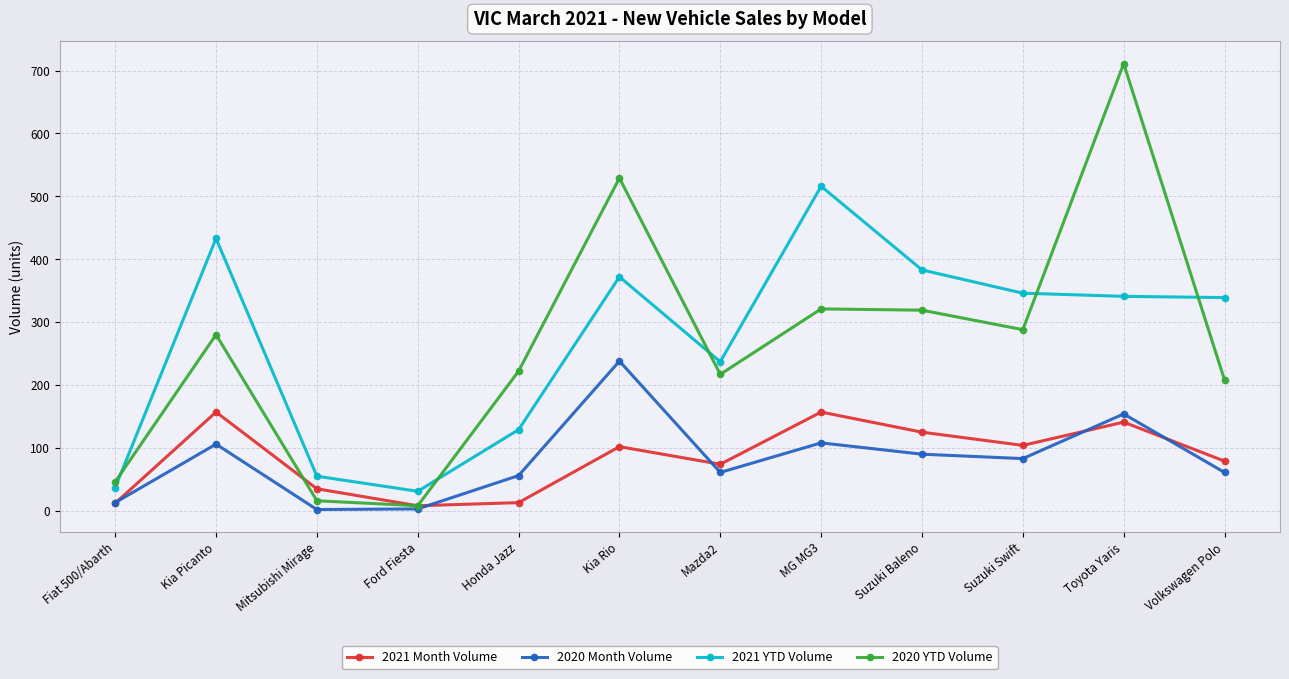

The value of 2020 Month Volume at Volkswagen Polo is 61. True or false?

True